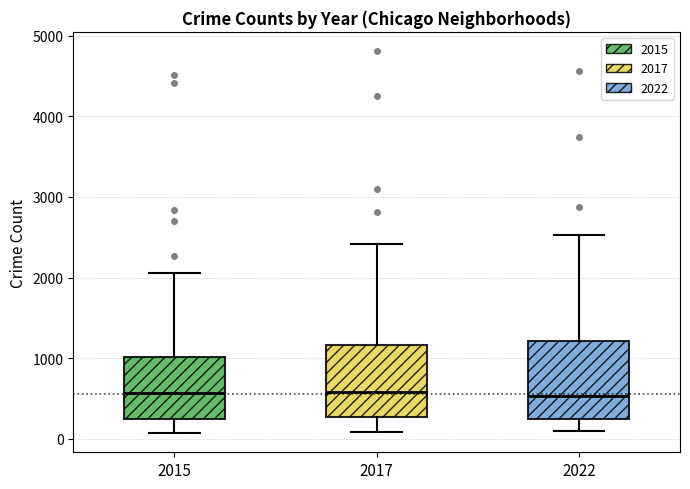

Where does the lower whisker of the box at x = 2022 end on the y-axis? The values are not printed on the chart, so give them approximately, as read against the axis.

100